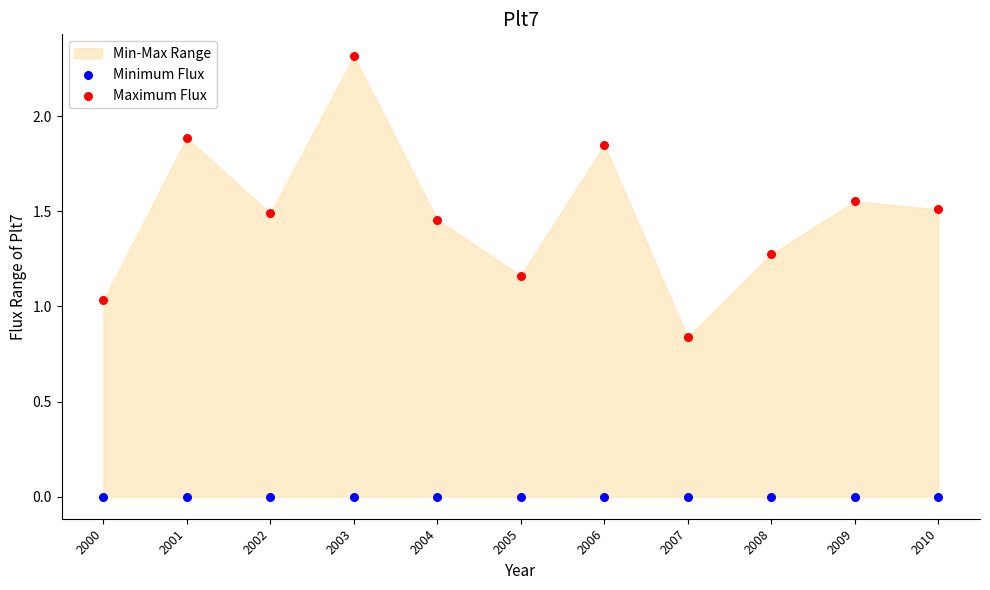

Which series contains the lowest Y value?

Minimum Flux